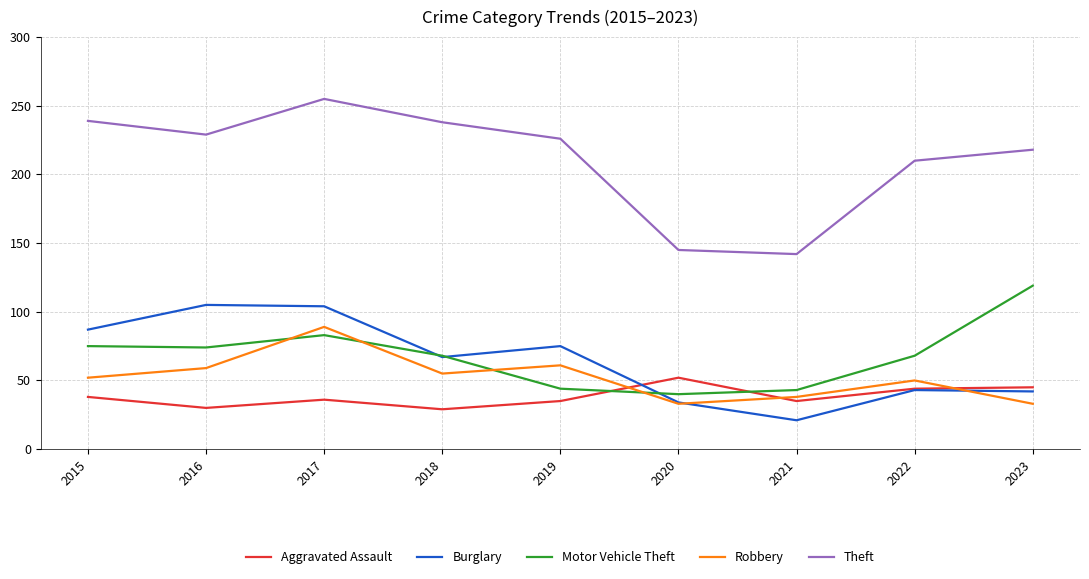

True or false: Burglary has a value of 55 at 2020.

False